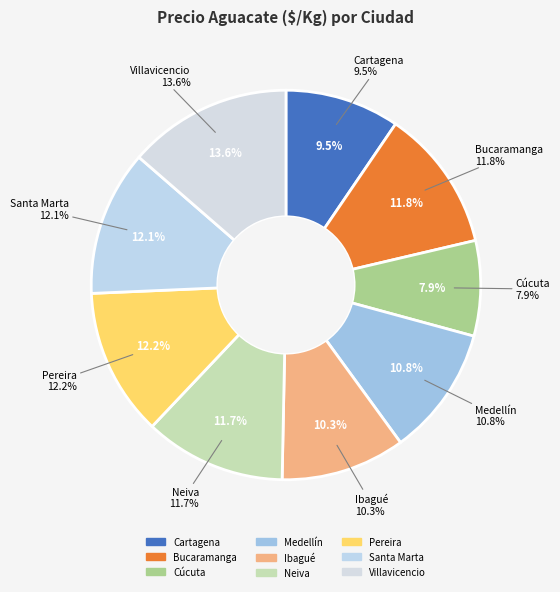

Count the number of slices in the pie.

9